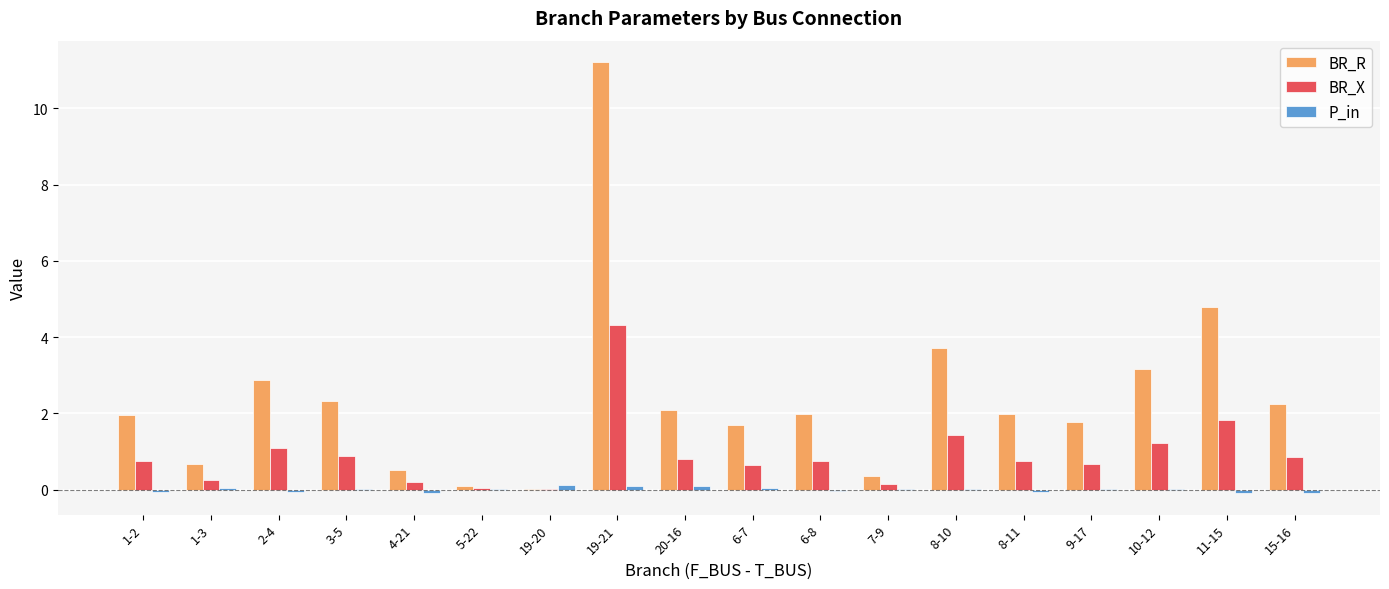

The BR_R series shows 0.6 at 20-16. True or false?

False